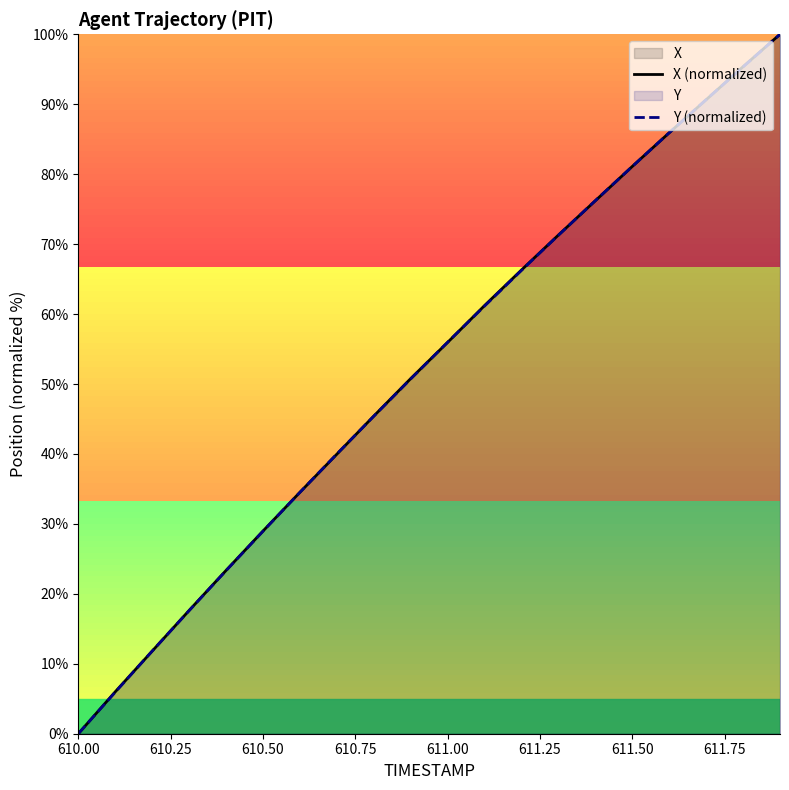

How many distinct data groups are displayed?

2